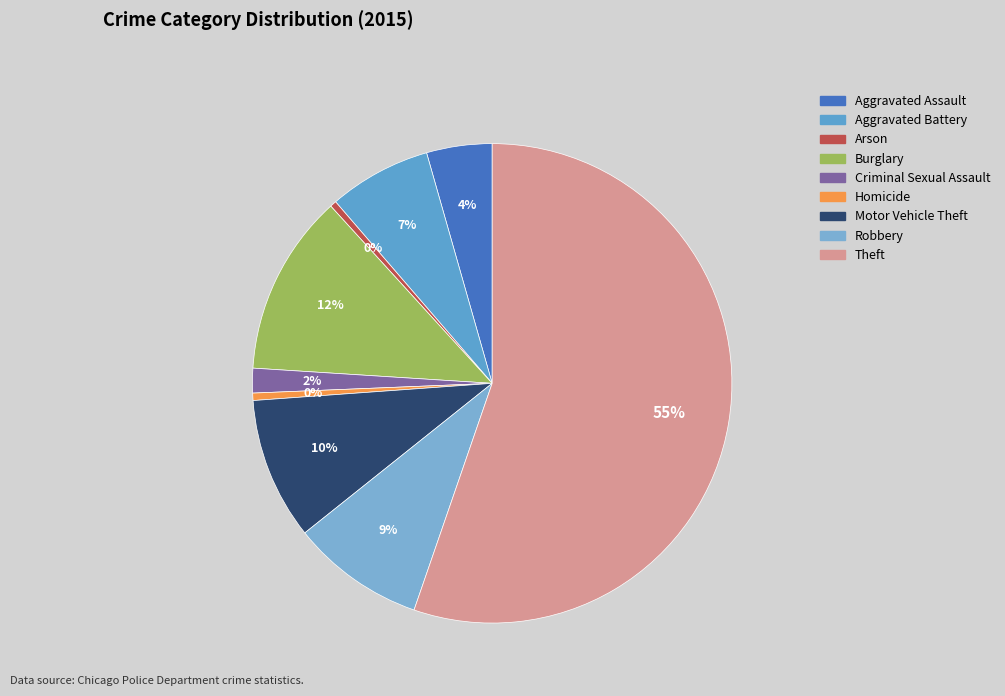

To the nearest percent, what is the average slice percentage?

11%